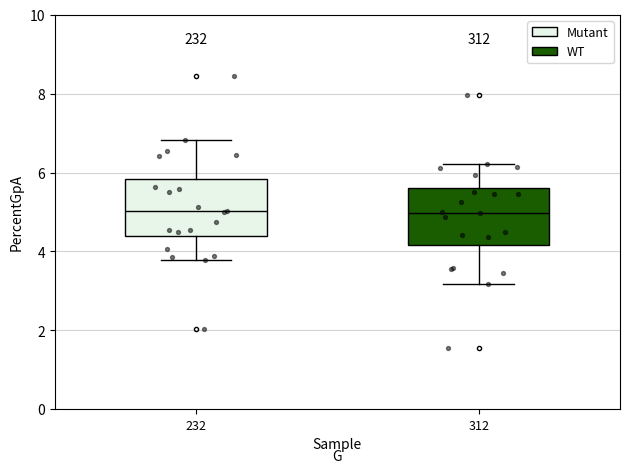

Where is the upper edge of the box at x = 232 on the y-axis? The values are not printed on the chart, so give them approximately, as read against the axis.

5.8